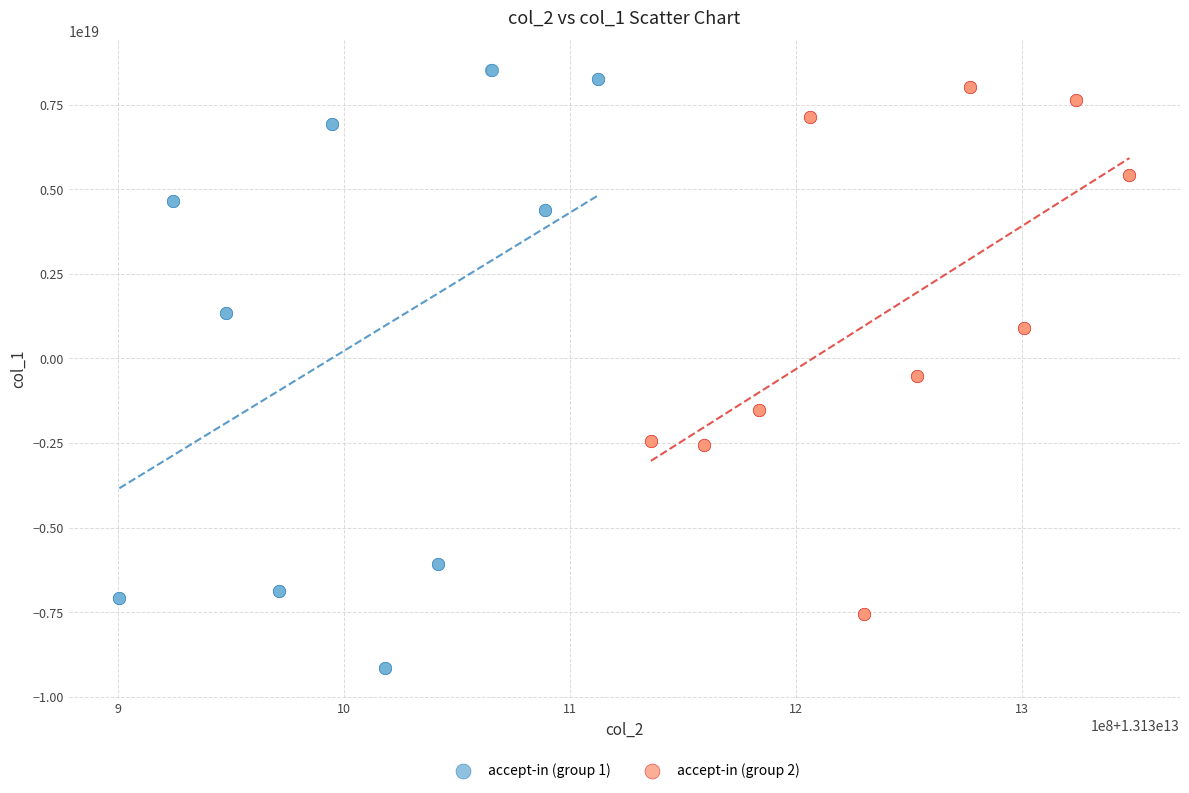

Which series has the largest Y range (max minus min)?

accept-in (group 1)